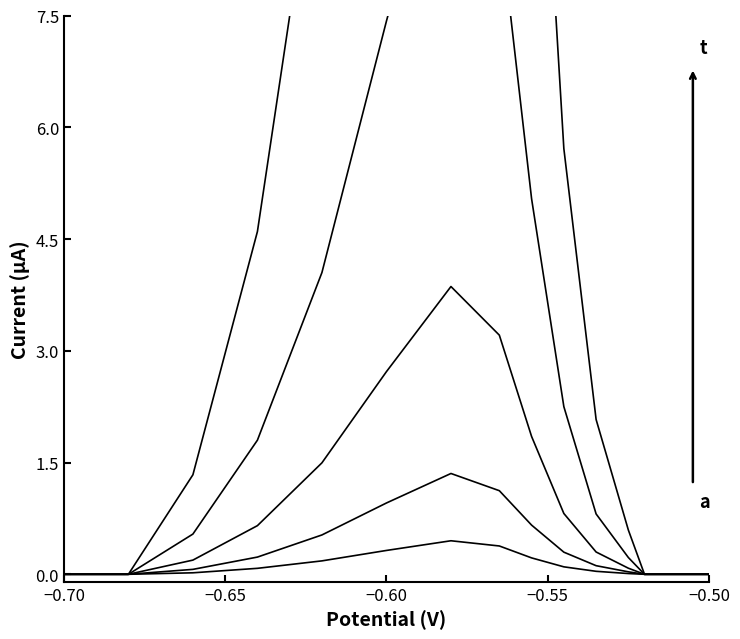

At how many categories does at least one series exceed 22?

2